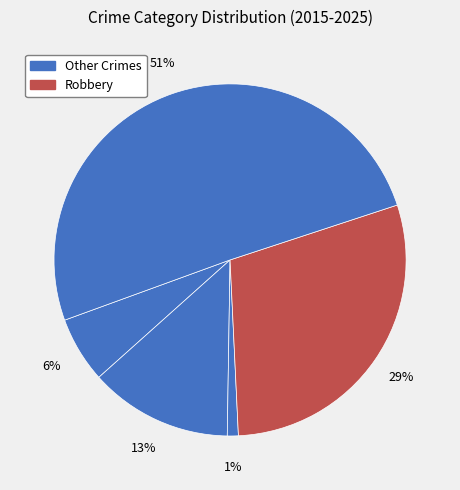

How many slices are in this pie chart?

5